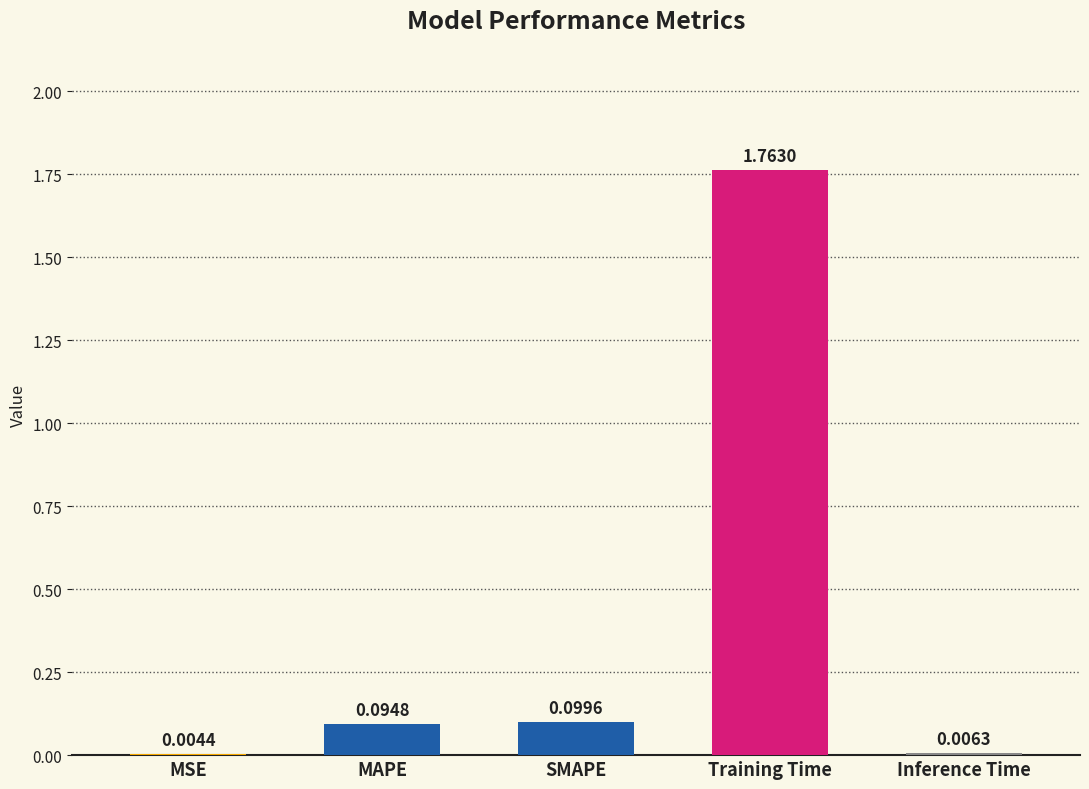

At which label is the value closest to 0?

MSE